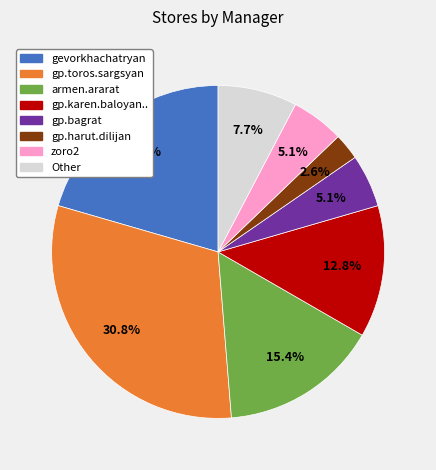

Count the number of slices in the pie.

8